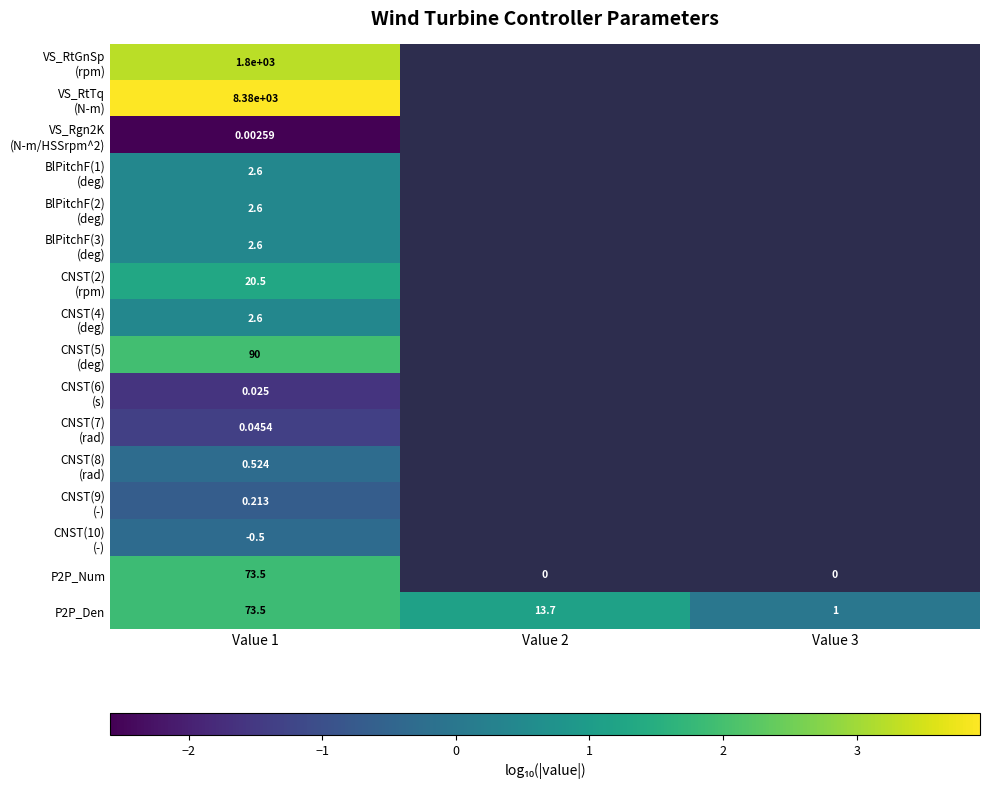

Is the value of VS_RtTq (N-m) at Value 2 greater than the value of VS_RtGnSp (rpm) at Value 1?

No